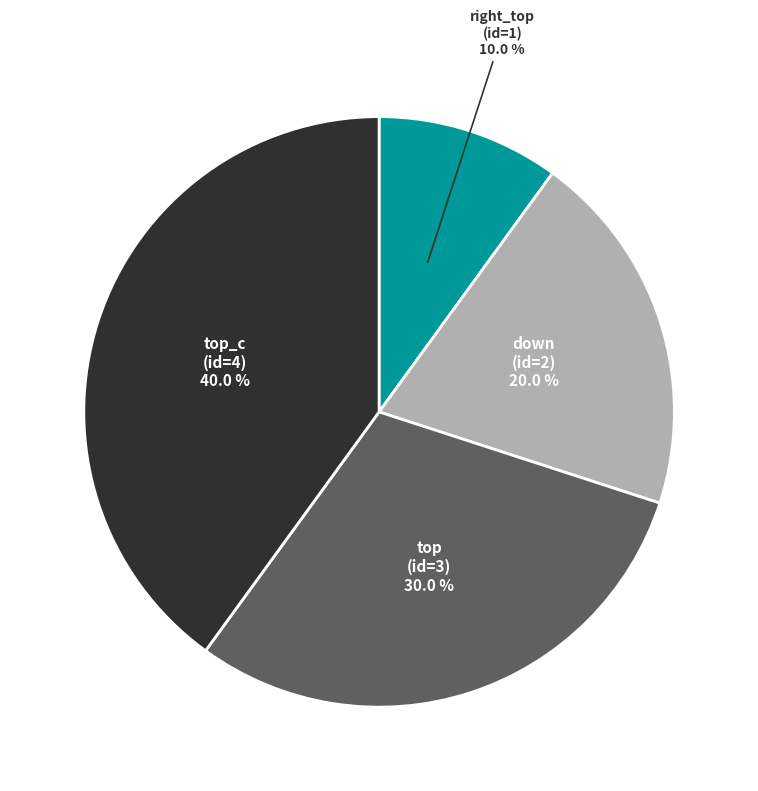

The top_c slice represents 48% of the pie. True or false?

False